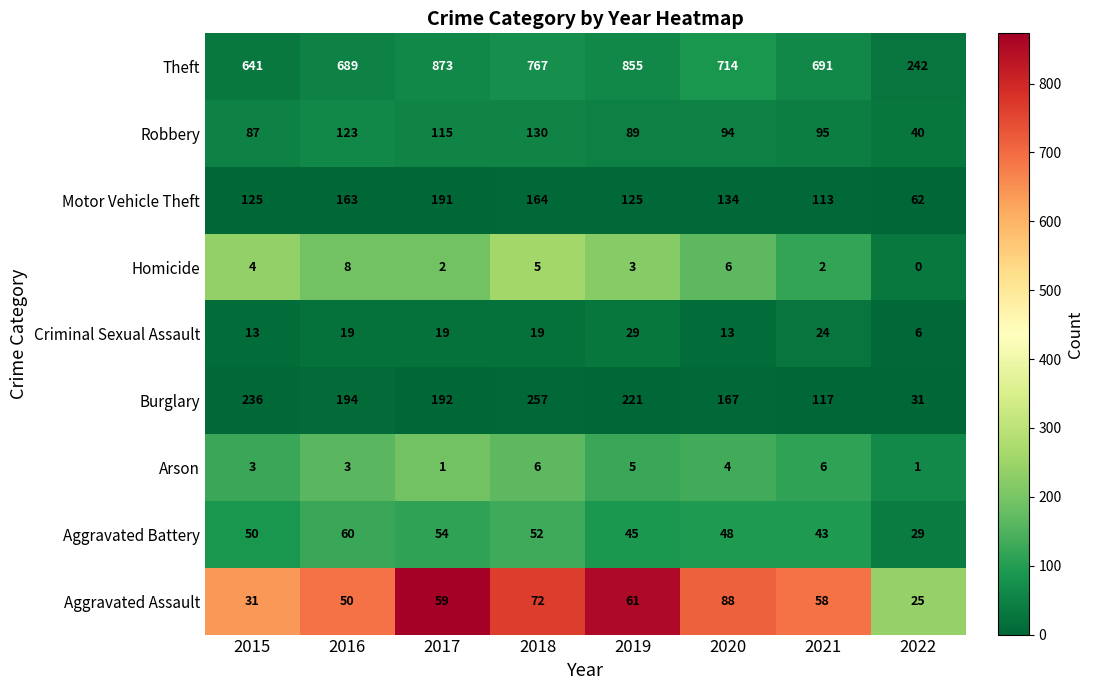

What is the difference between the Homicide values at 2015 and 2016?

4